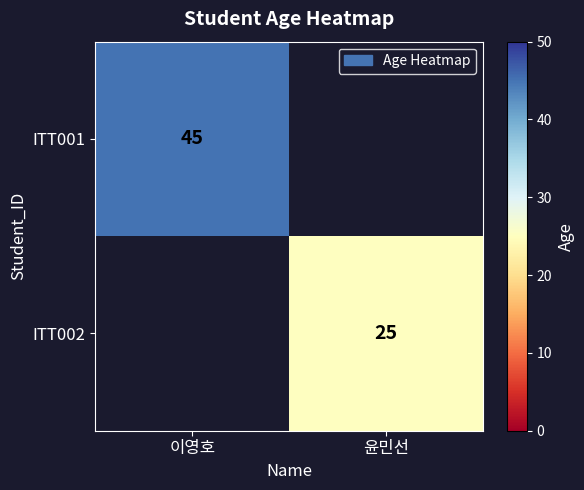

Which has a higher value, 윤민선 or 이영호?

이영호